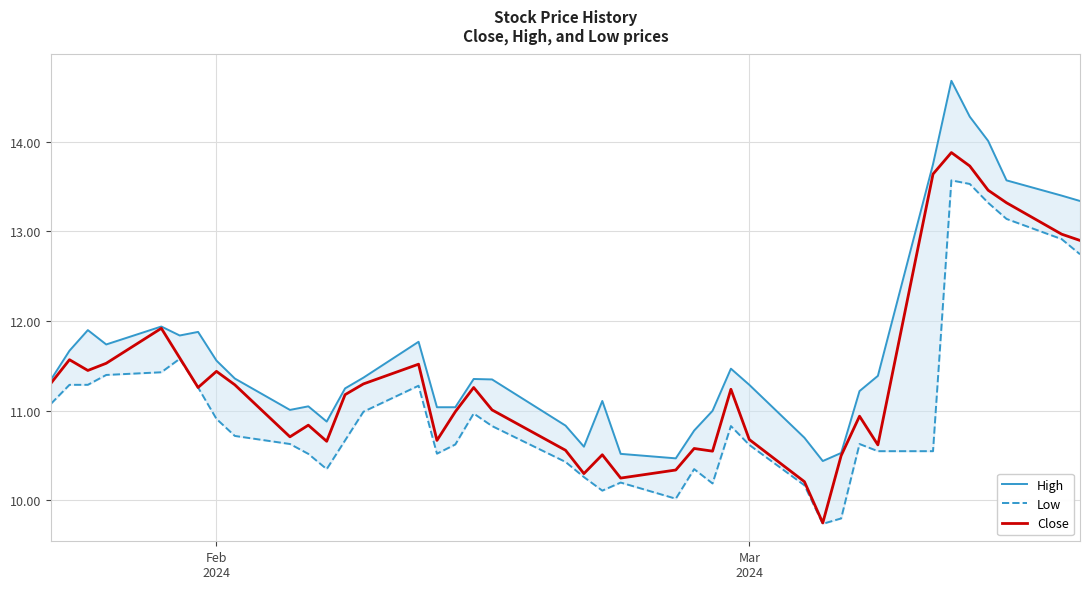

What is the highest value of the Close series?

13.9